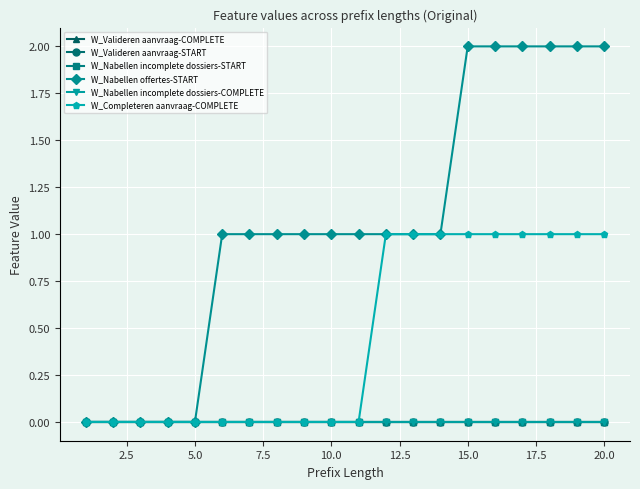

True or false: W_Nabellen incomplete dossiers-COMPLETE has more than 0 interior local peaks.

False